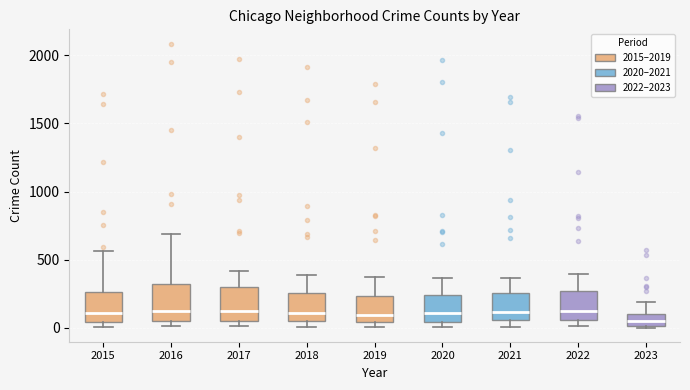

Where does the upper whisker of the box at x = 2015 end on the y-axis? The values are not printed on the chart, so give them approximately, as read against the axis.

550